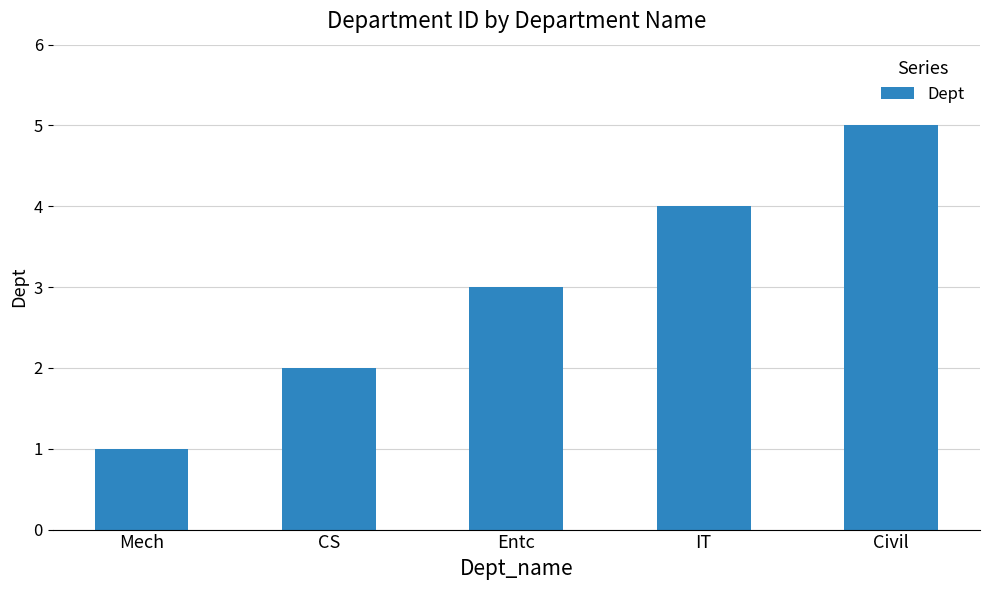

Between Mech and CS, which is larger?

CS